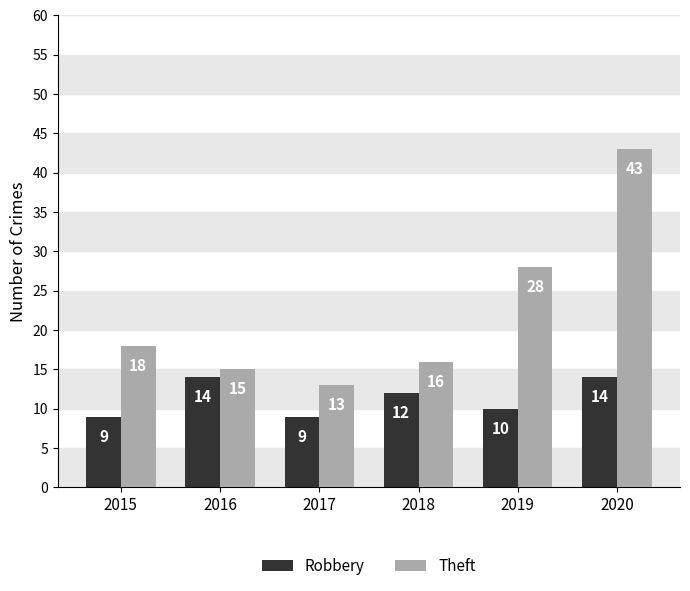

What is the average value of the Robbery series?

11